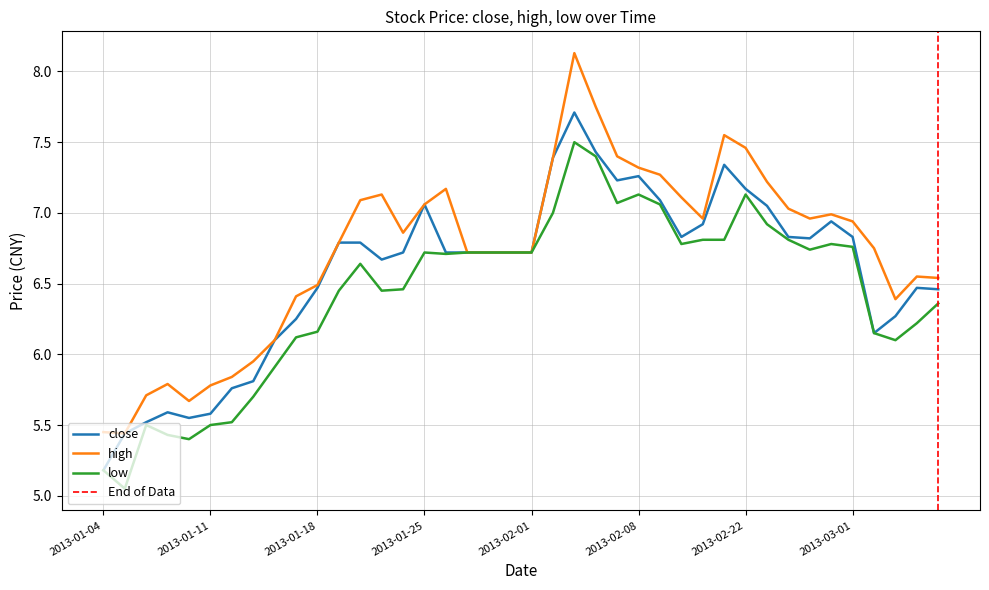

True or false: close and high intersect in this chart.

False